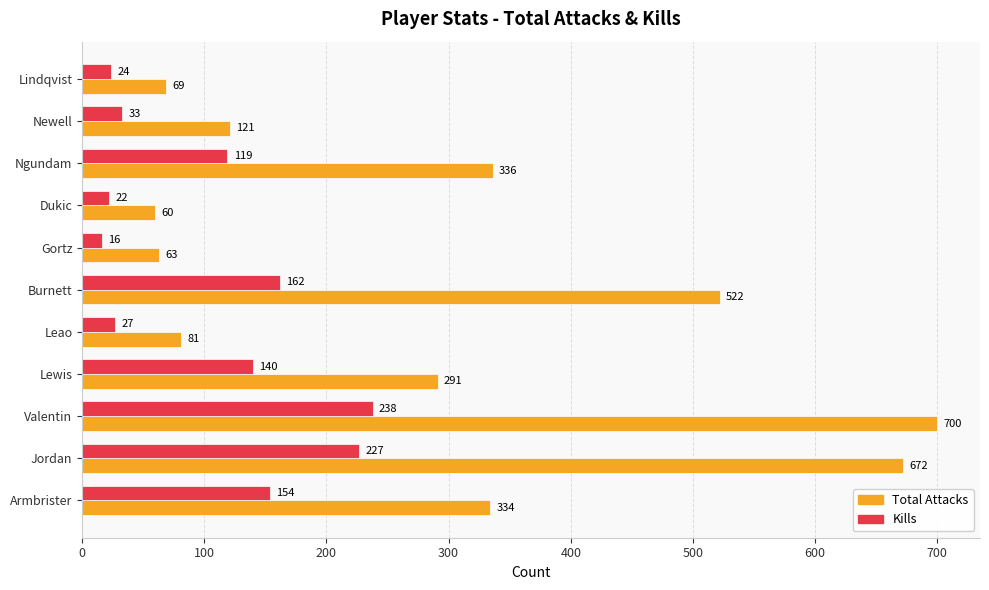

Which series has the largest range (max minus min)?

Total Attacks